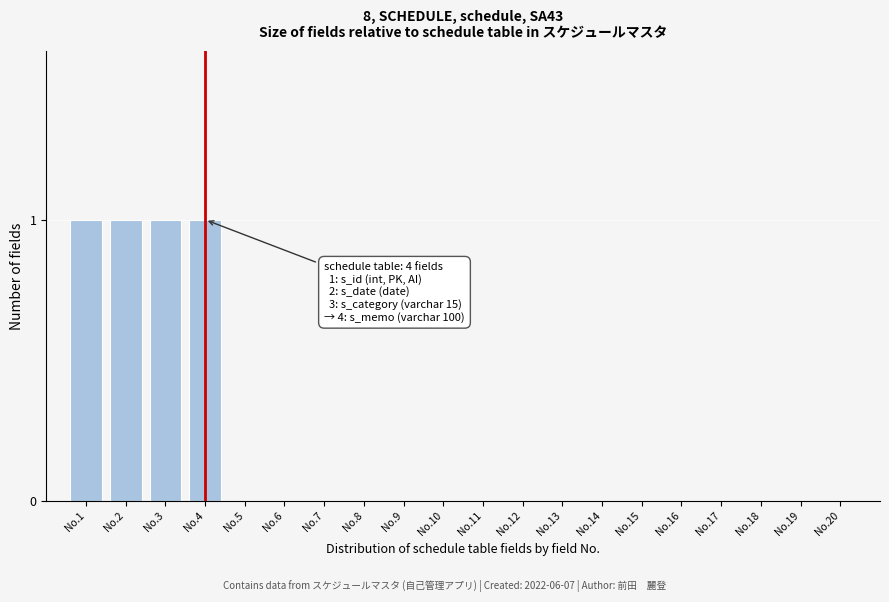

Reading right to left, list all the values displayed in this chart.

No.20=0	No.19=0	No.18=0	No.17=0	No.16=0	No.15=0	No.14=0	No.13=0	No.12=0	No.11=0	No.10=0	No.9=0	No.8=0	No.7=0	No.6=0	No.5=0	No.4=1	No.3=1	No.2=1	No.1=1